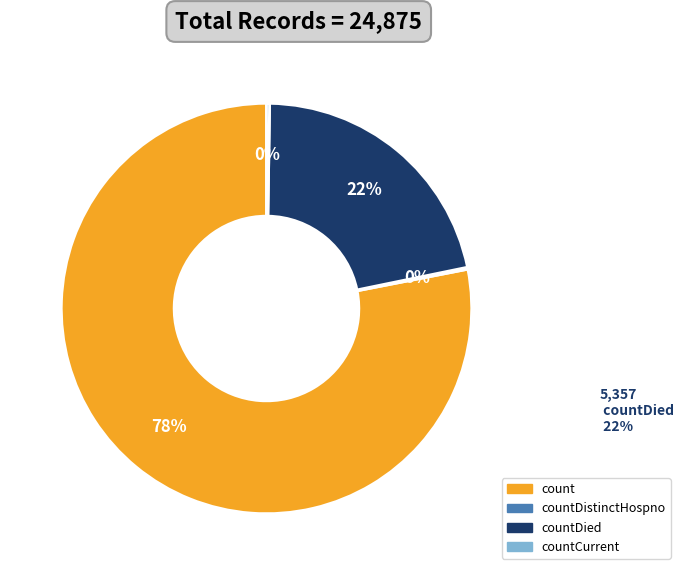

Which slice is the largest?

count